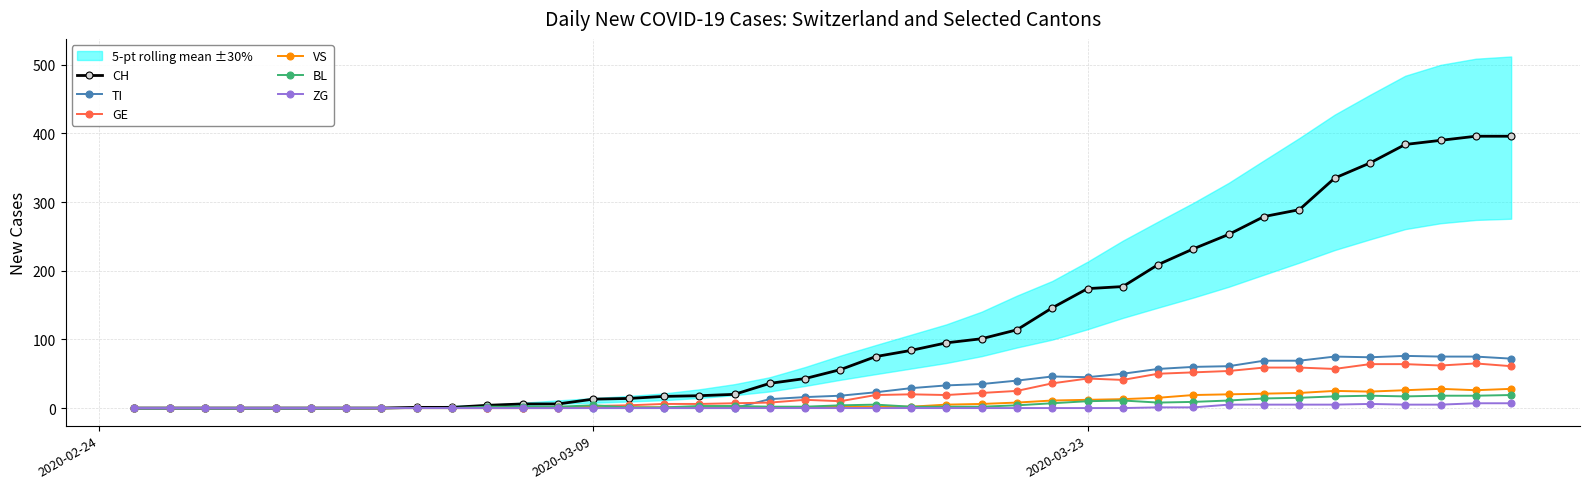

What is the difference between the second highest and minimum values in the VS series?

28